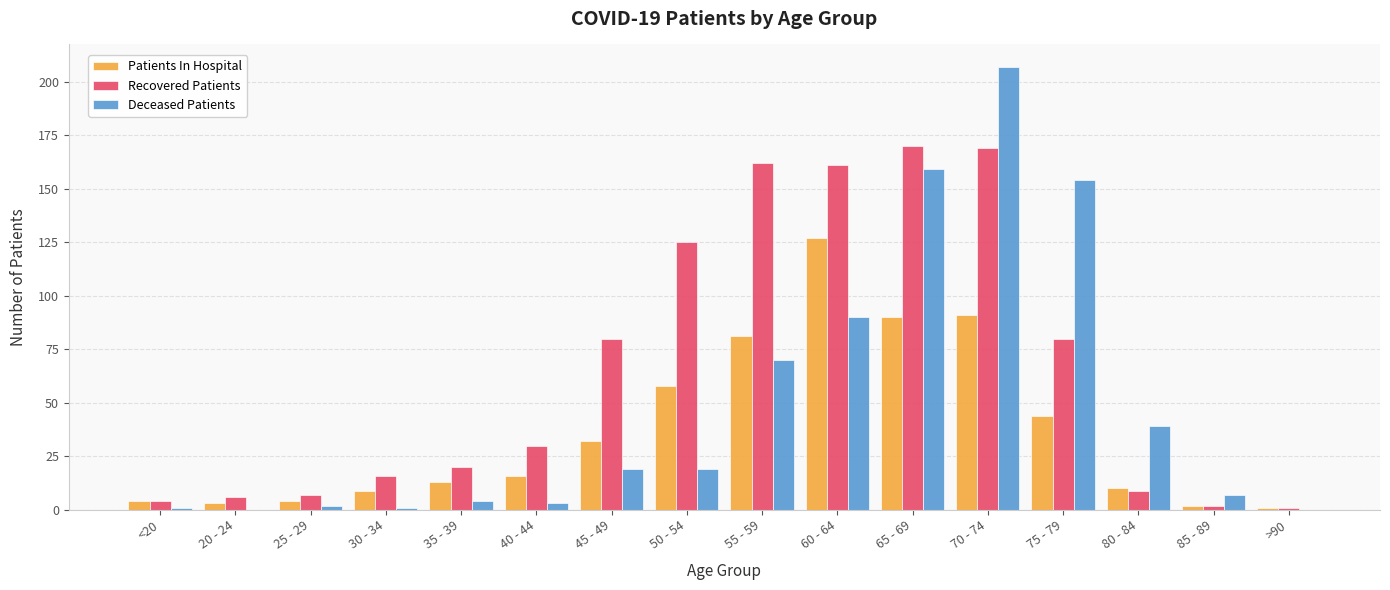

Which category has the highest value in the Deceased Patients series?

70 - 74